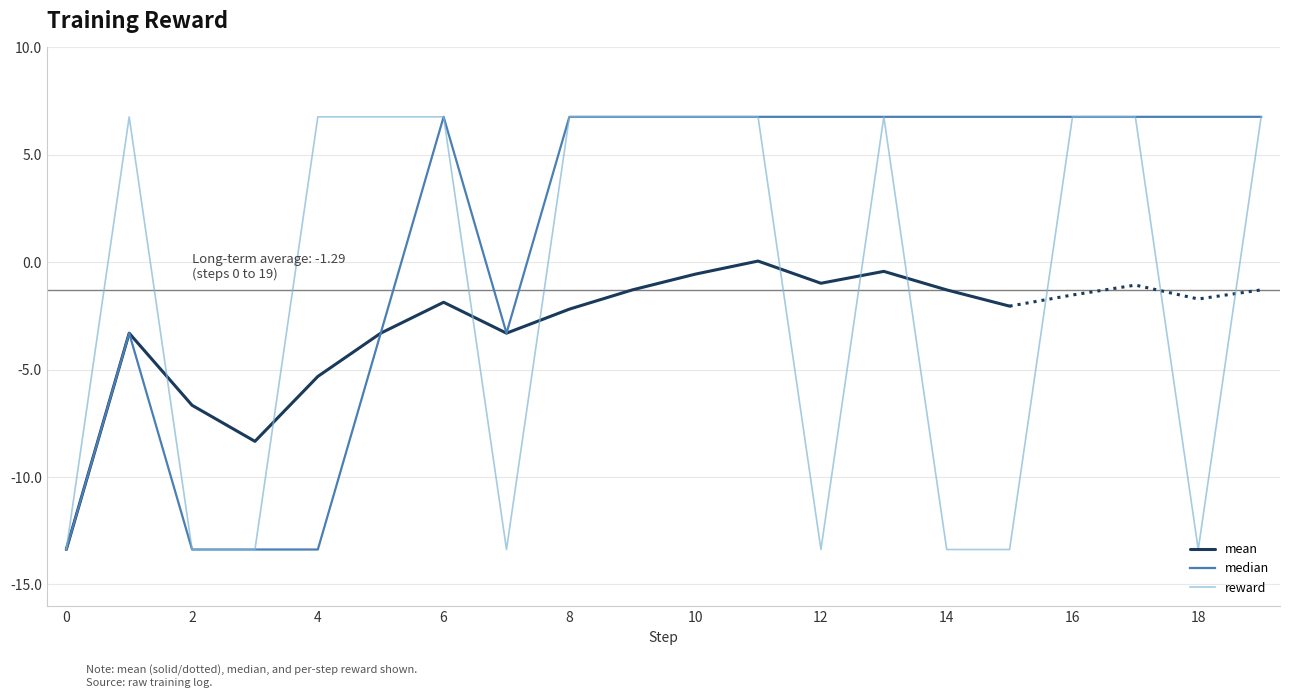

What is the difference between the maximum and minimum values in the reward series?

20.1